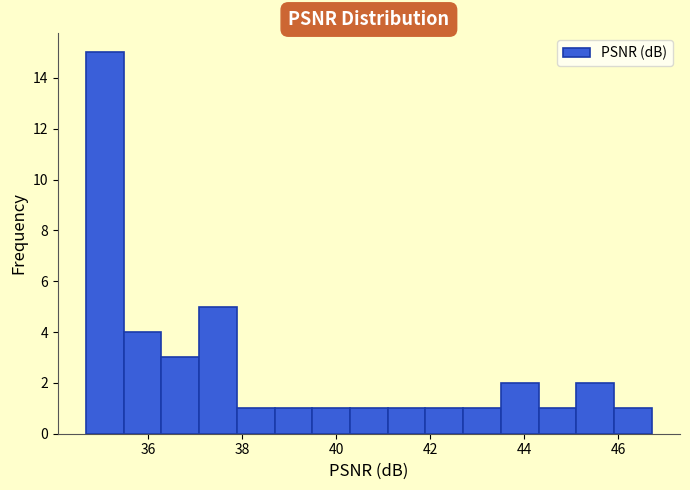

Which range on the x-axis has the tallest bar?

34.6 to 35.4